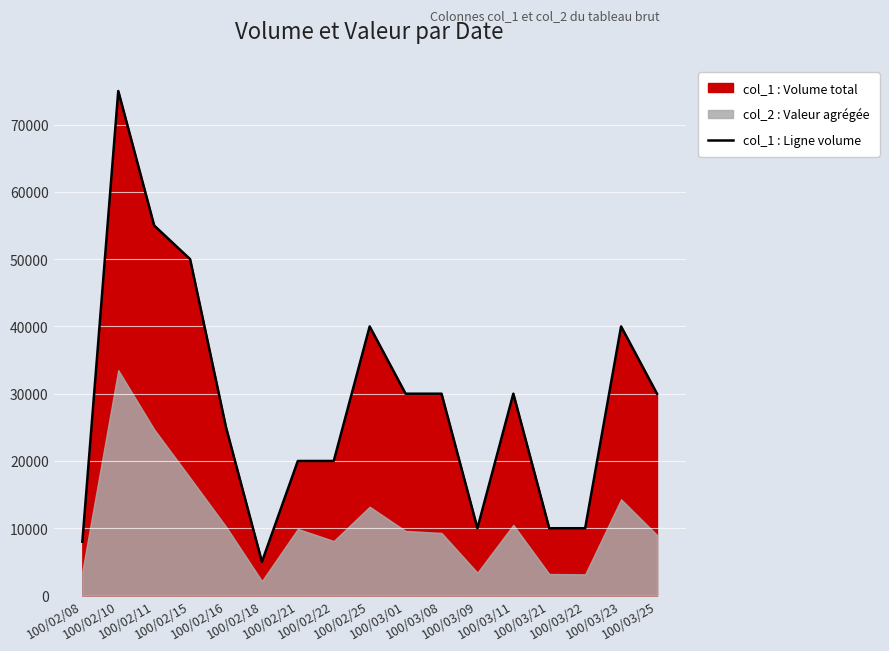

List the labels in order of value, smallest first.

100/02/18, 100/02/08, 100/03/09, 100/03/21, 100/03/22, 100/02/21, 100/02/22, 100/02/16, 100/03/01, 100/03/08, 100/03/11, 100/03/25, 100/02/25, 100/03/23, 100/02/15, 100/02/11, 100/02/10